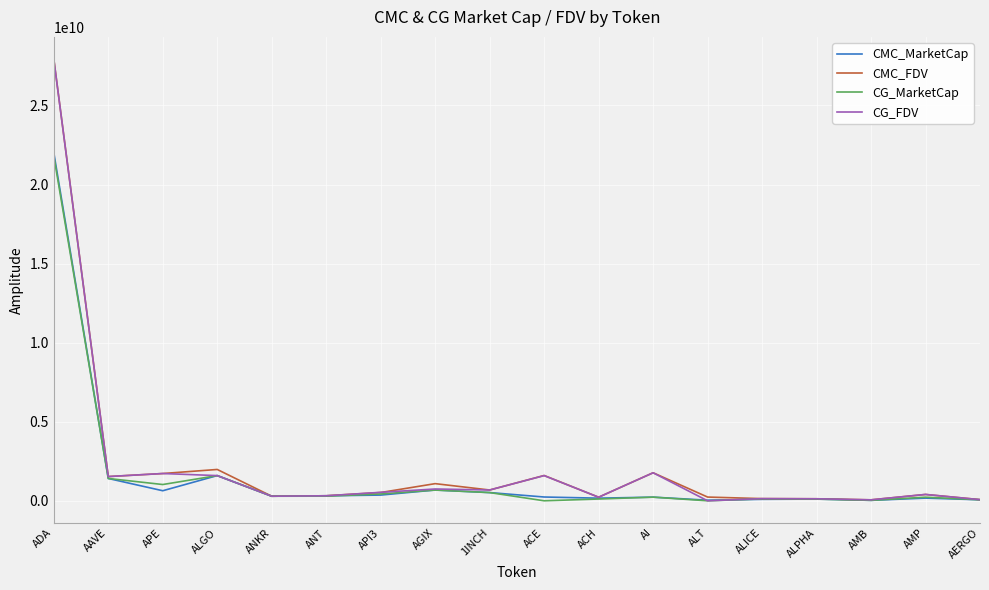

At which category is the sum across all series the highest?

ADA